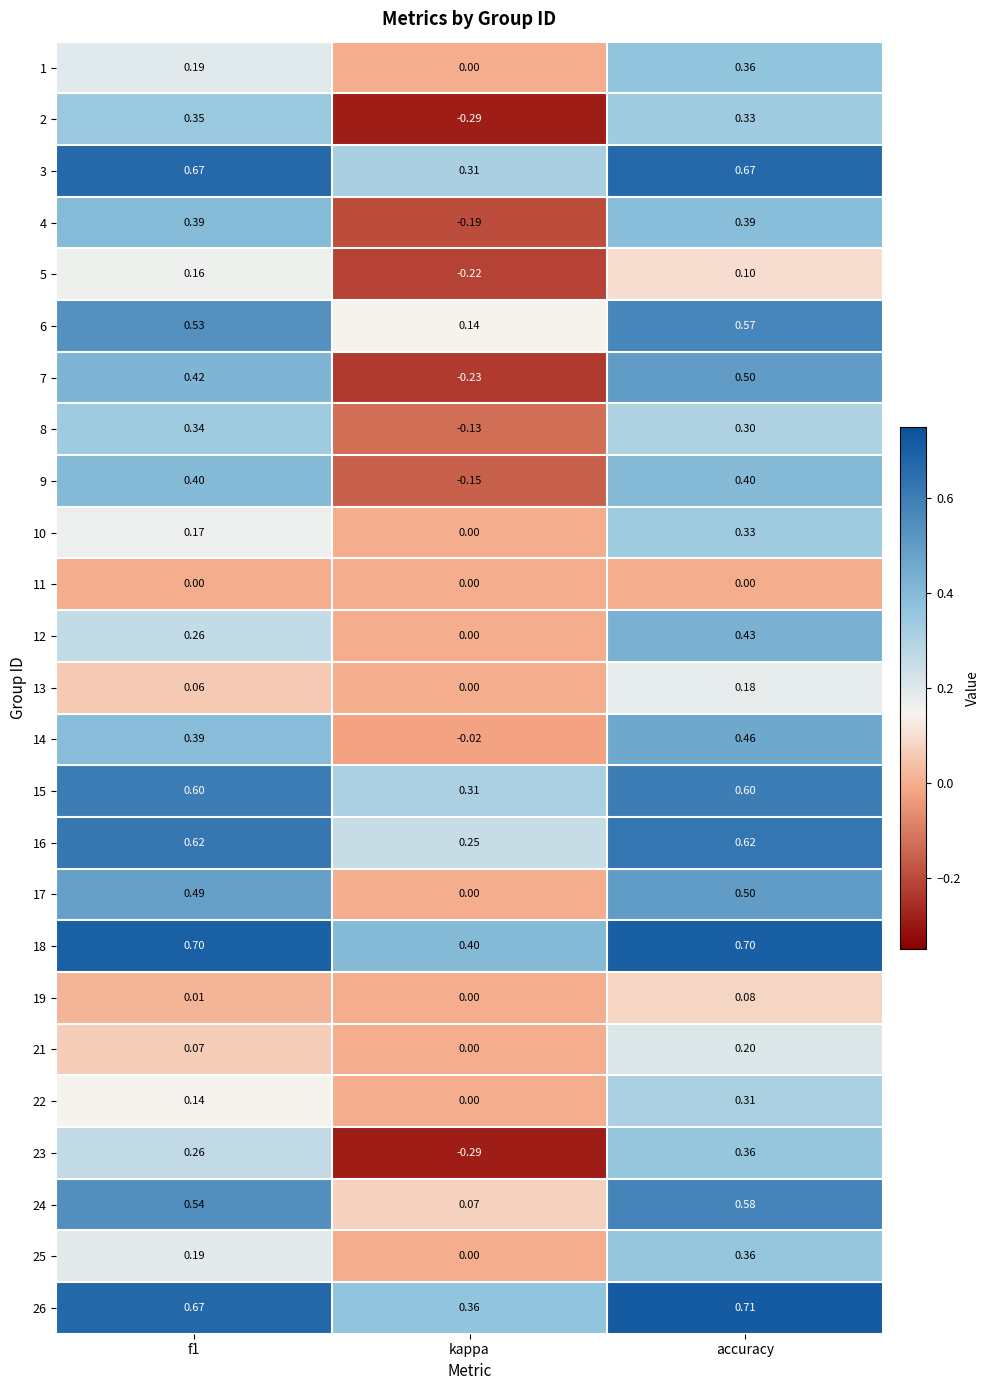

Where is 21 nearest to the value 0?

kappa